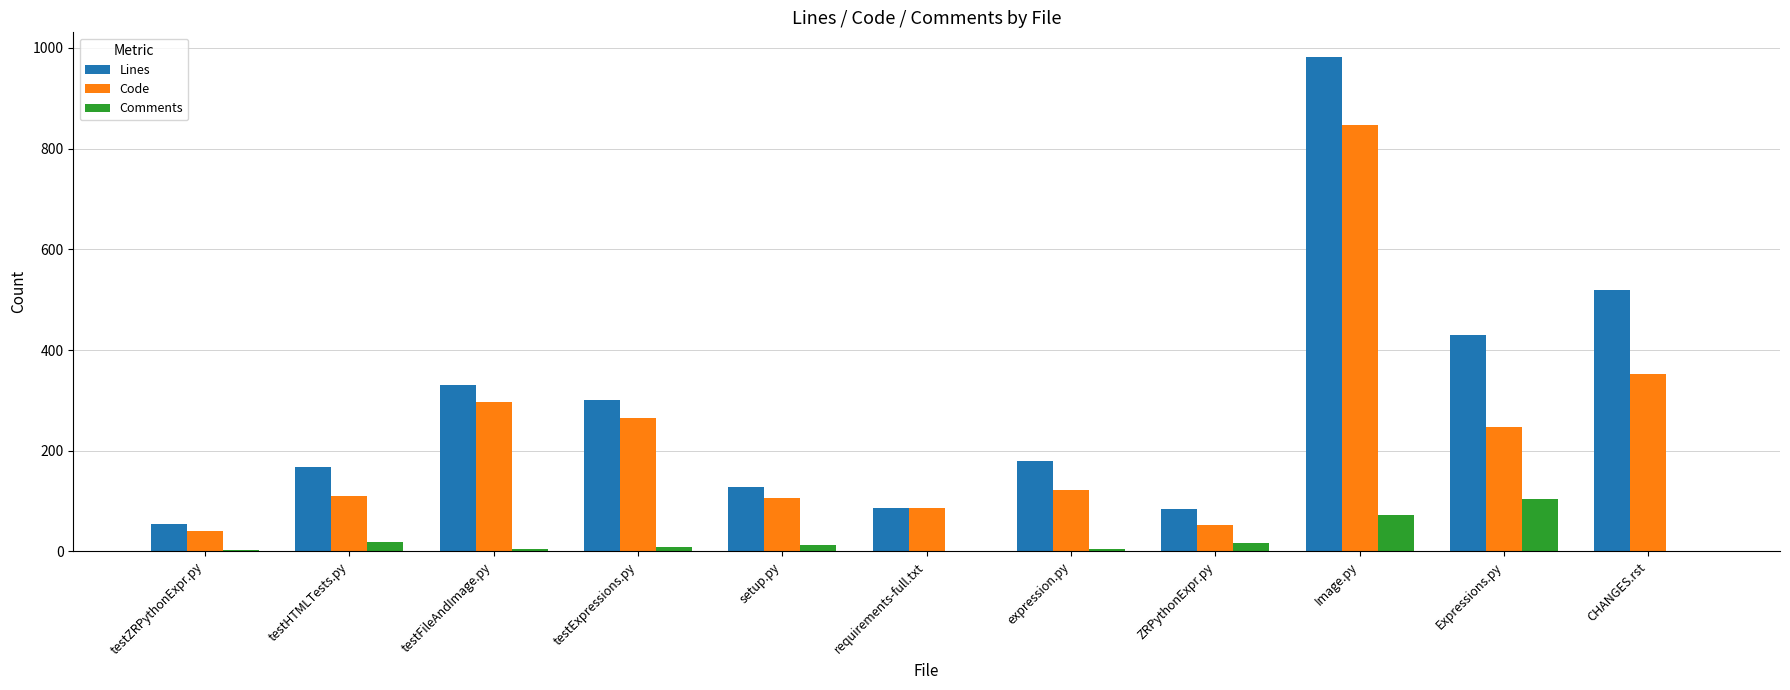

What is the sum of all Code values?

2528